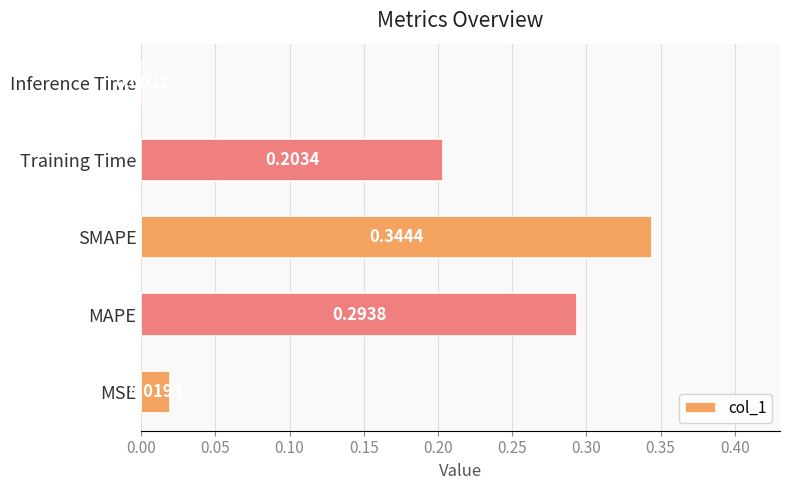

What is the sum of all values?

0.9